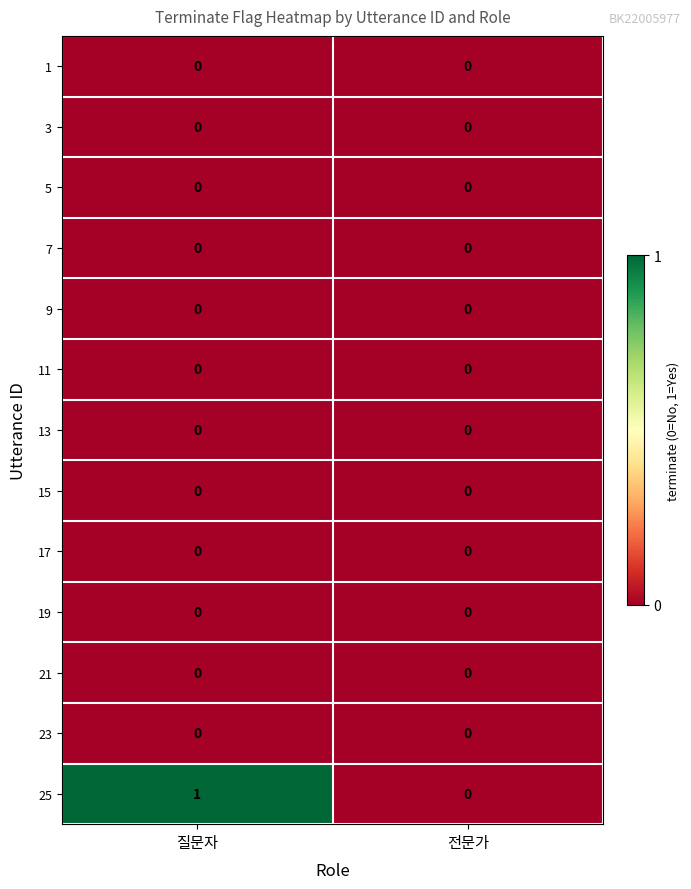

Which series has the largest total across all categories?

25